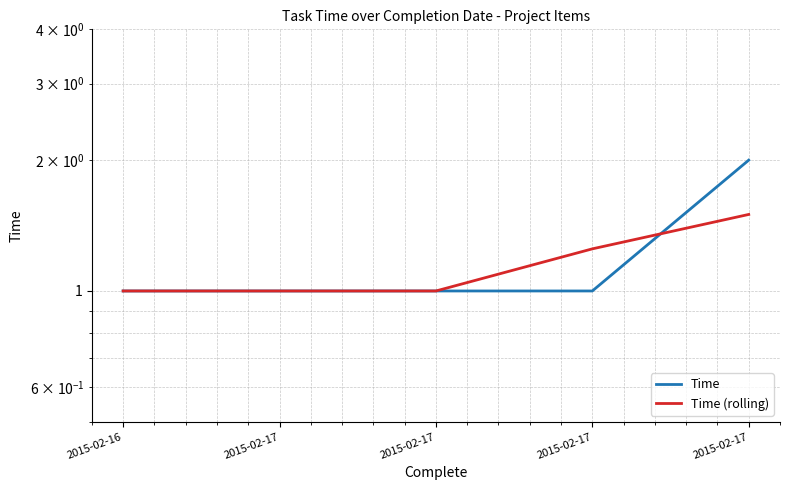

List the series in order of their overall mean, highest first.

Time, Time (rolling)